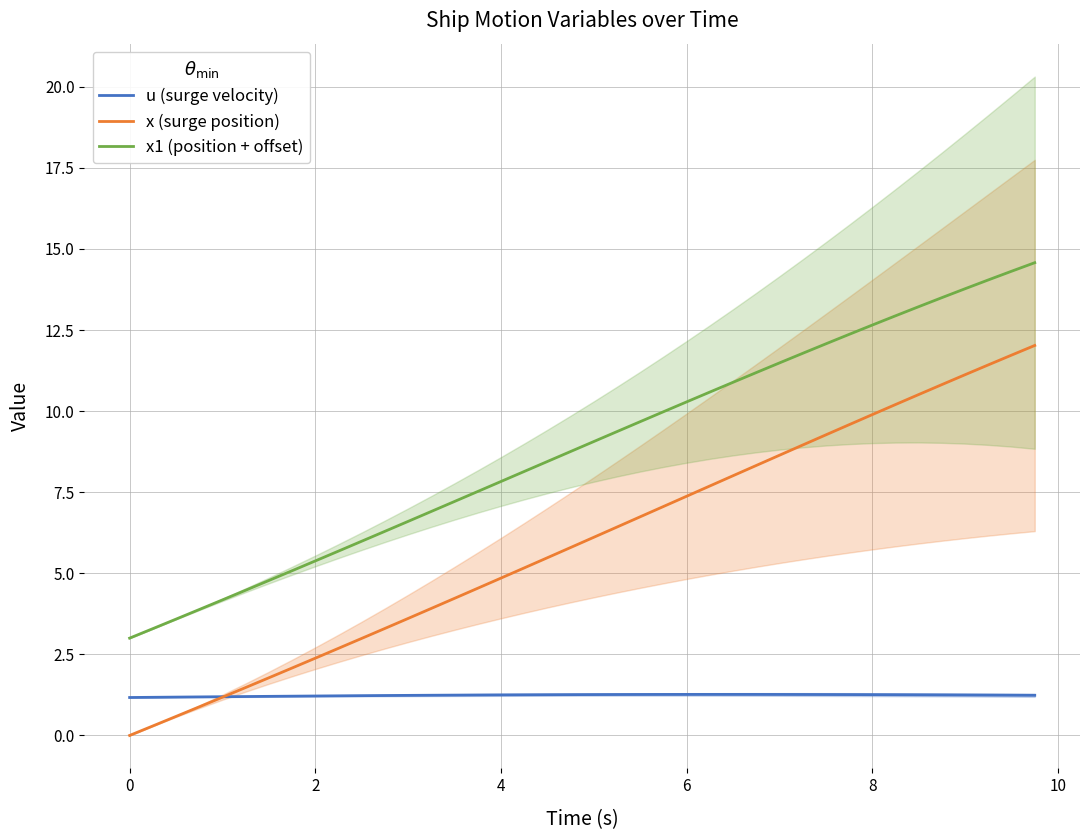

What is the maximum value for u (surge velocity)?

1.3